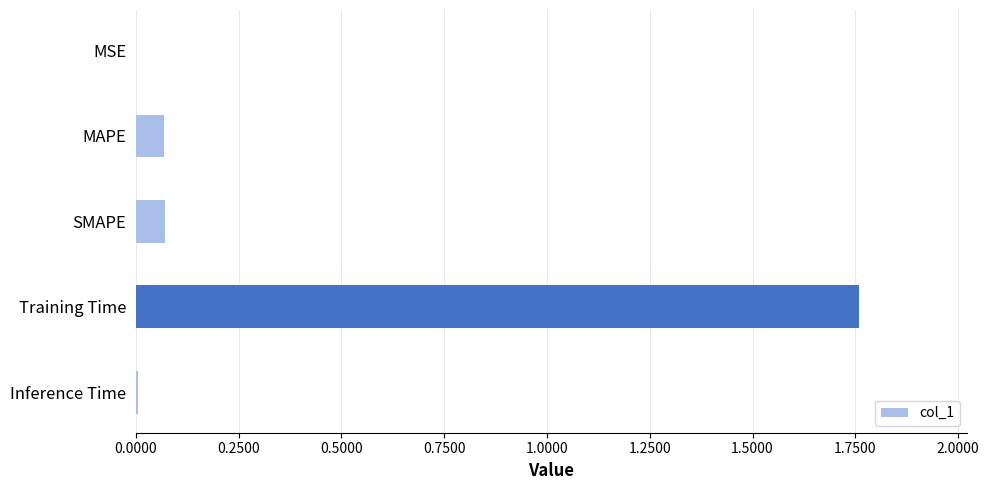

Between SMAPE and Inference Time, which is larger?

SMAPE